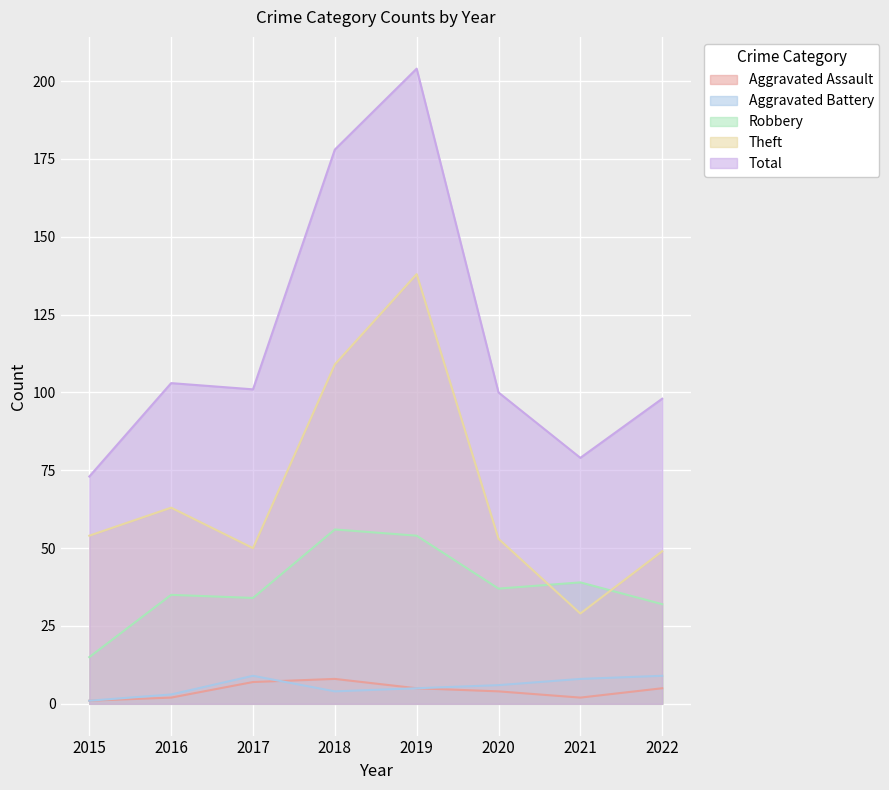

Rank the series at 2022 from highest to lowest value.

Total, Theft, Robbery, Aggravated Battery, Aggravated Assault